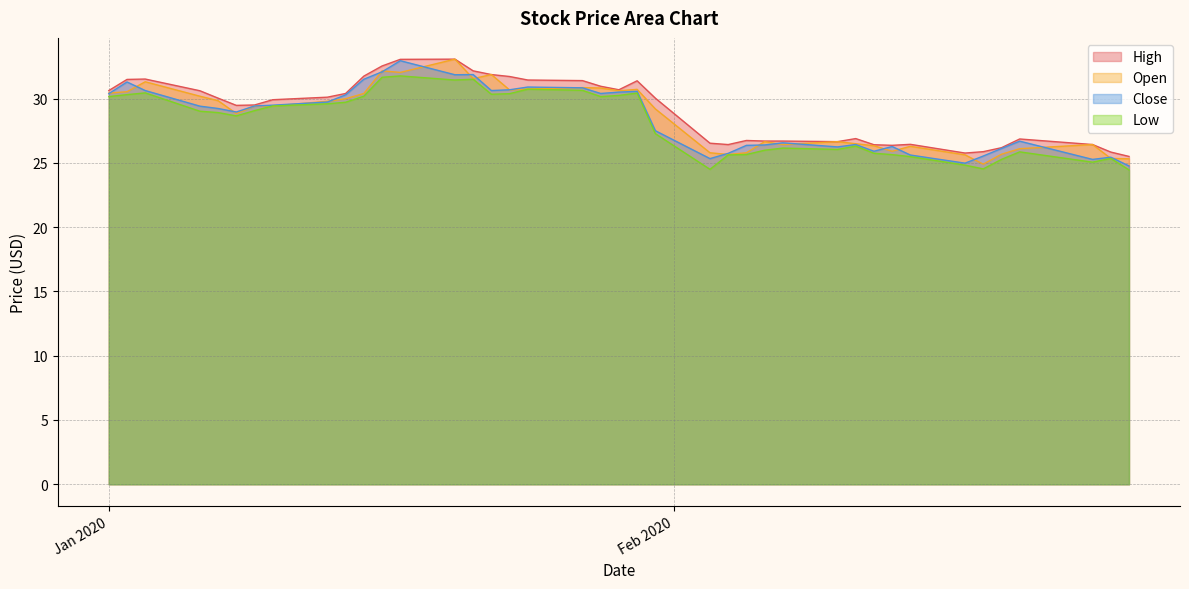

What is the maximum value for Close?

32.9